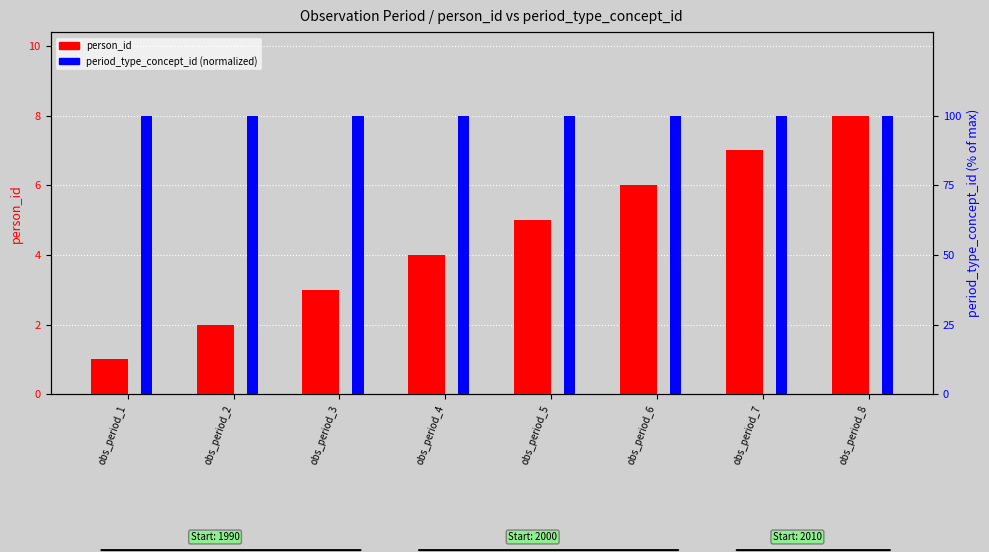

What is the lowest value of the person_id series?

1